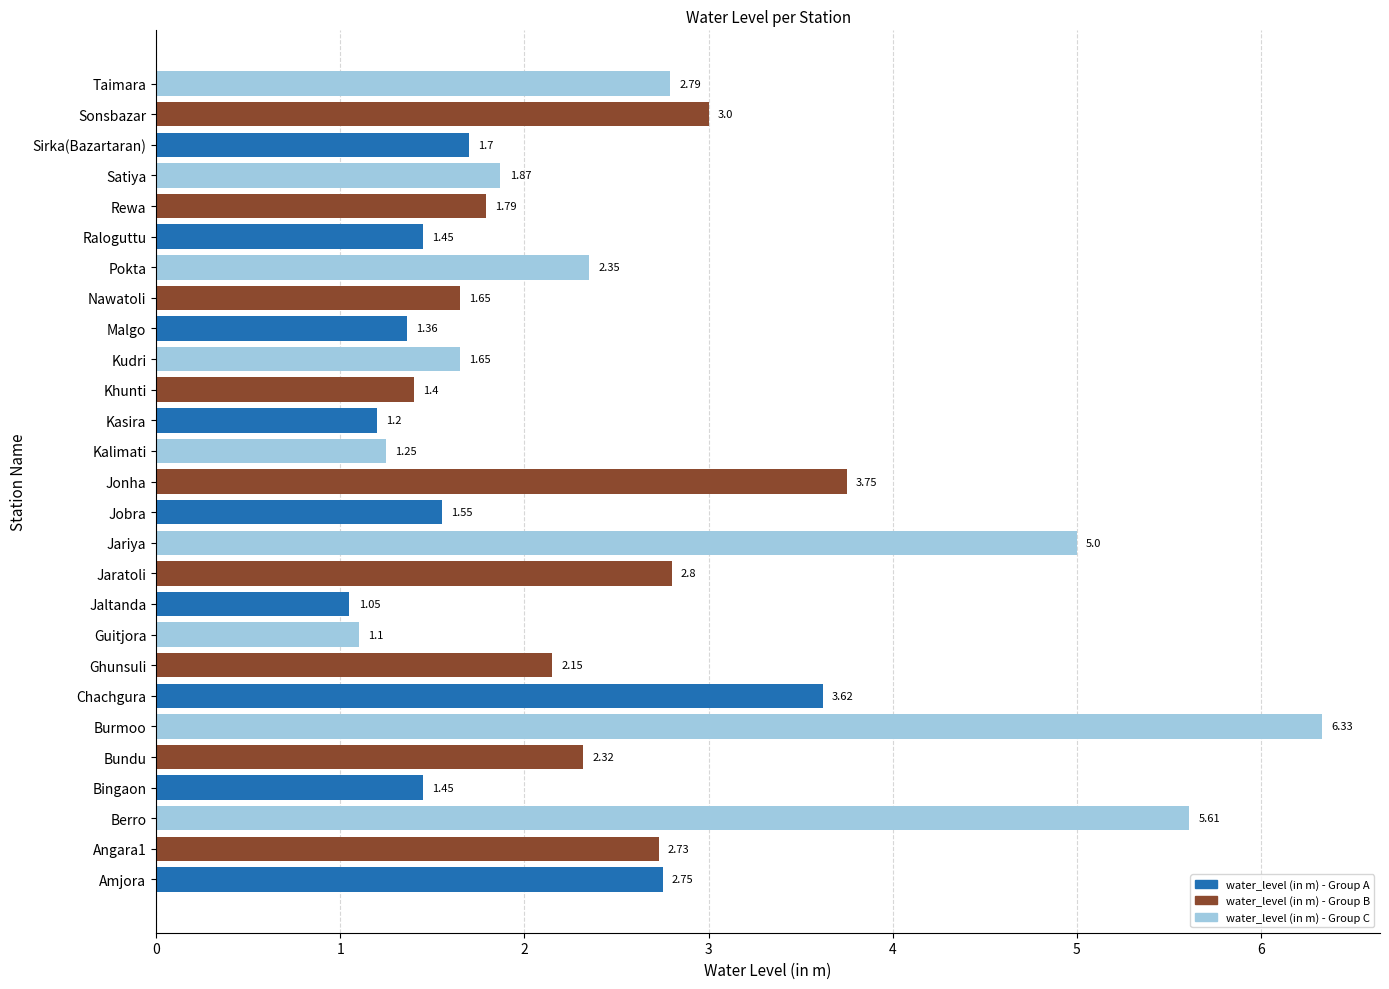

Which category has the highest value across all series?

Burmoo